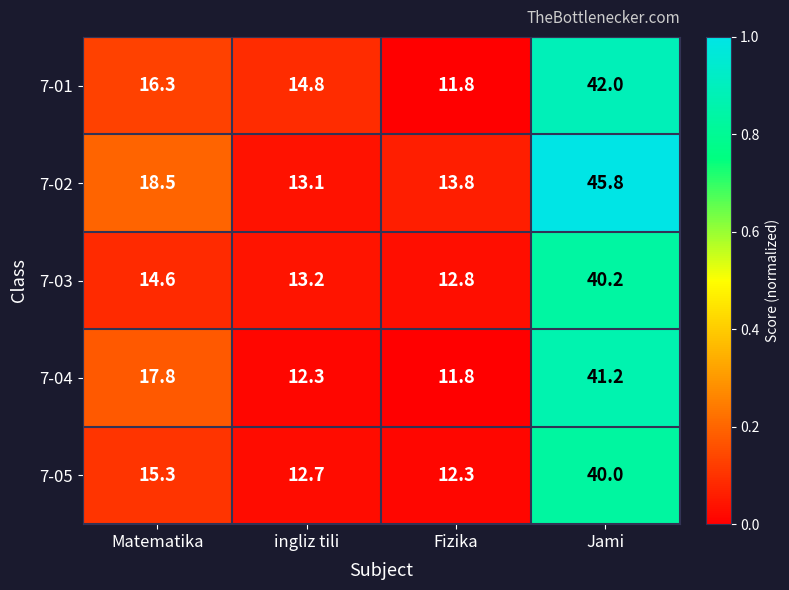

How many distinct data groups are displayed?

5